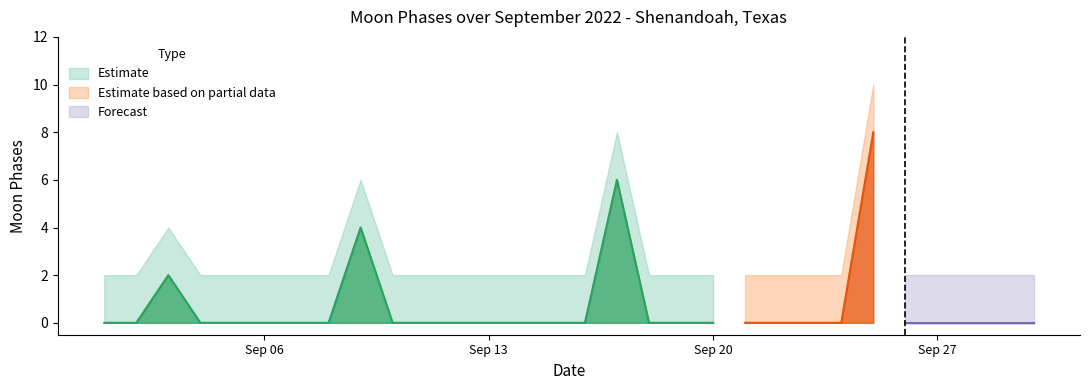

Is the value of lower_bound at 22 greater than the value of upper_bound at 28?

No